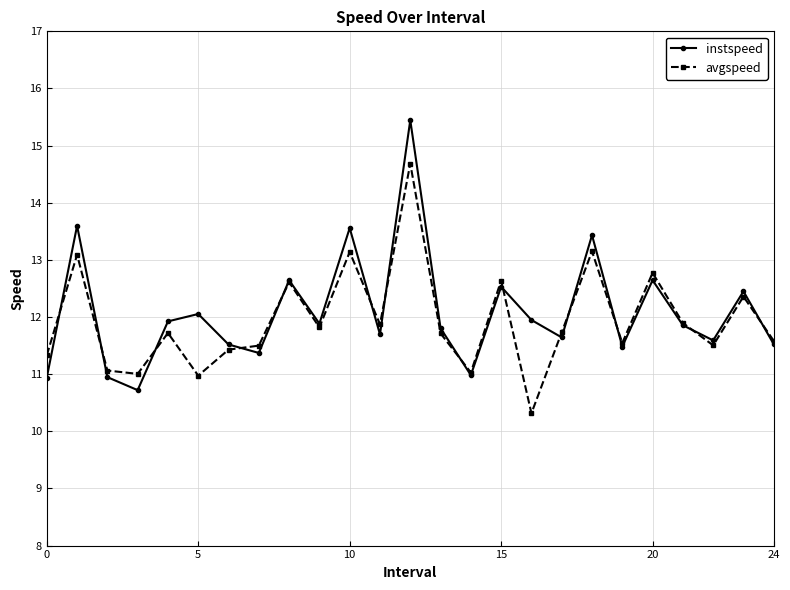

Which series has the largest total across all categories?

instspeed